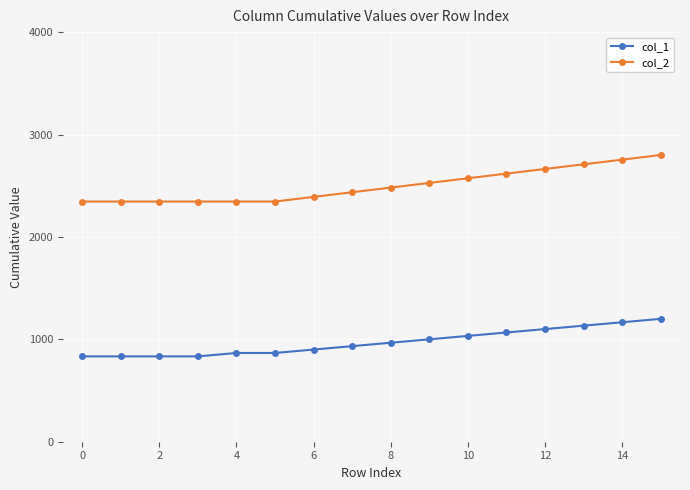

What is the maximum value for col_2?

2800.0